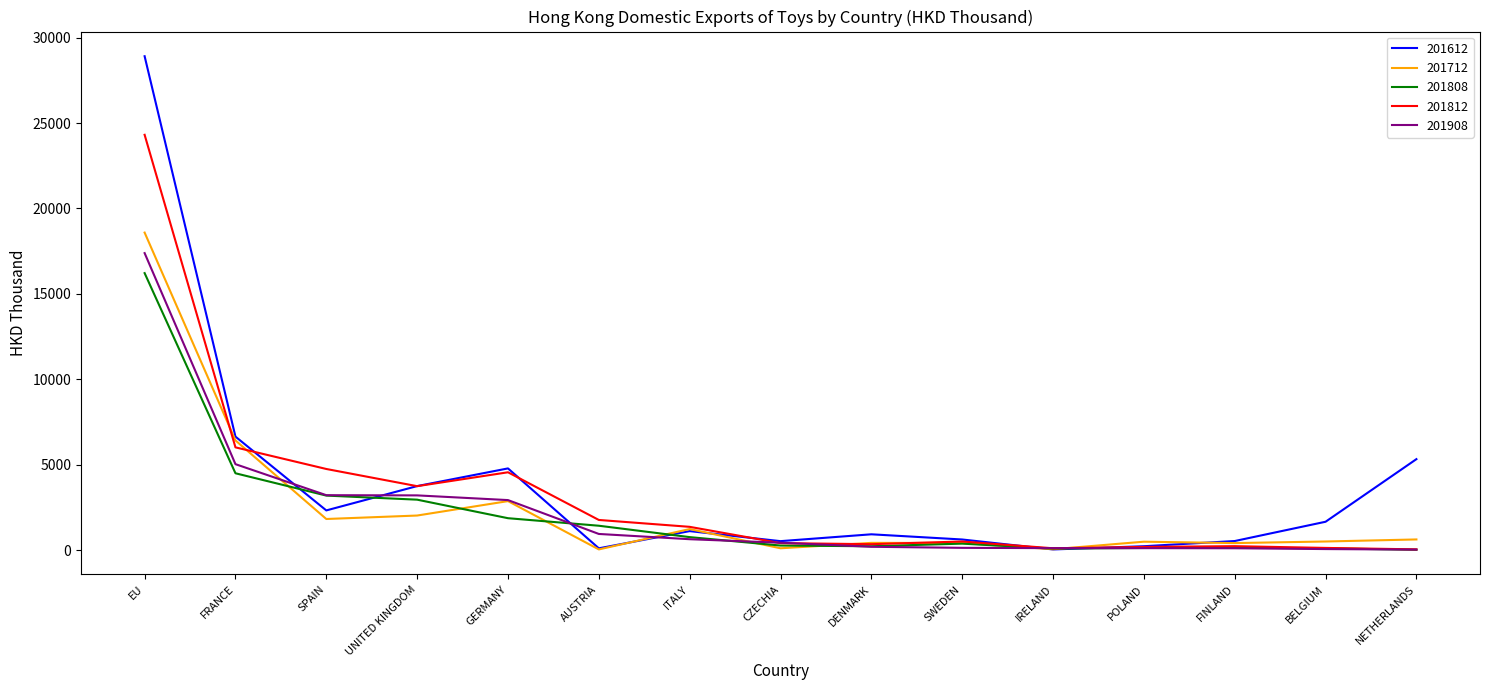

How many lines are shown in the chart?

5